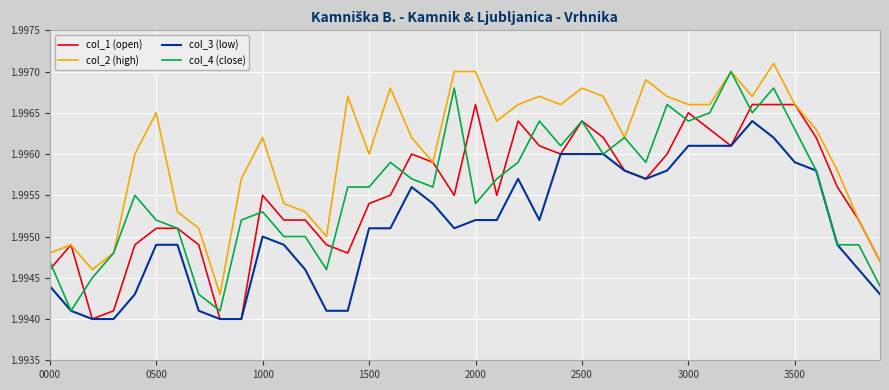

True or false: col_2 (high) and col_3 (low) cross at least once.

False